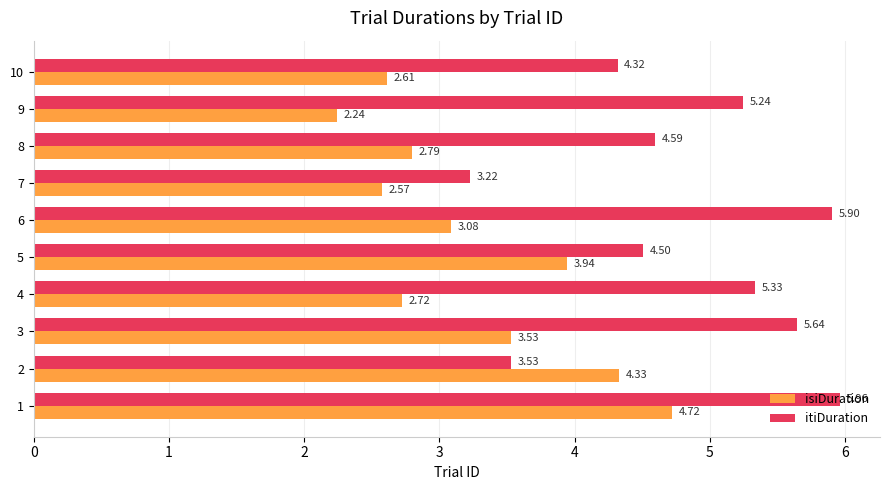

Which series has the widest spread of values?

itiDuration